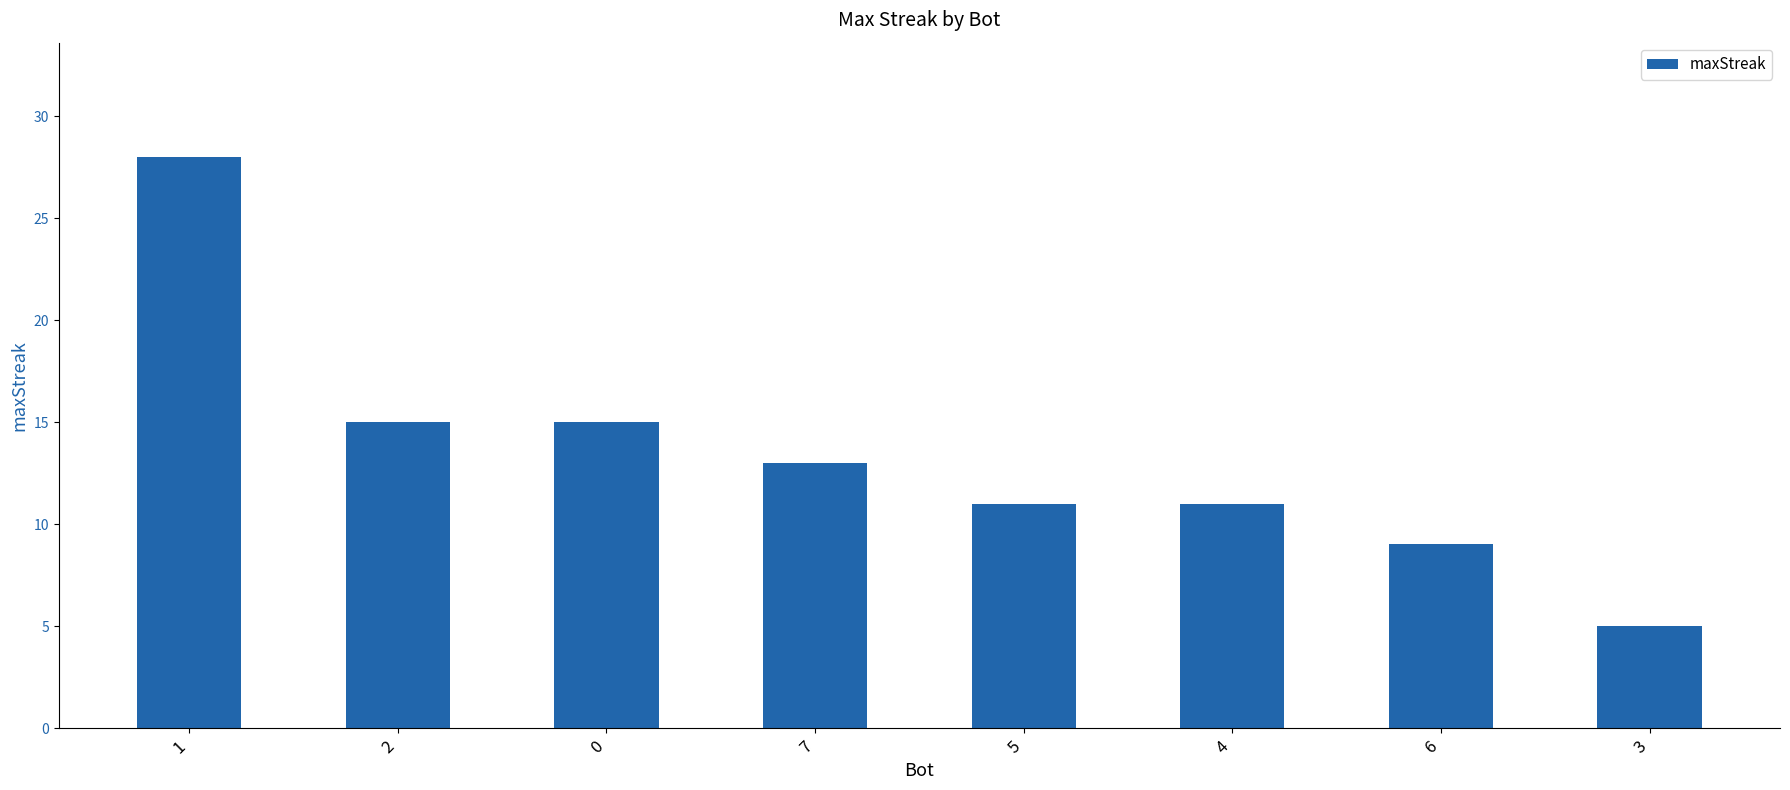

How many bars are there in total?

8